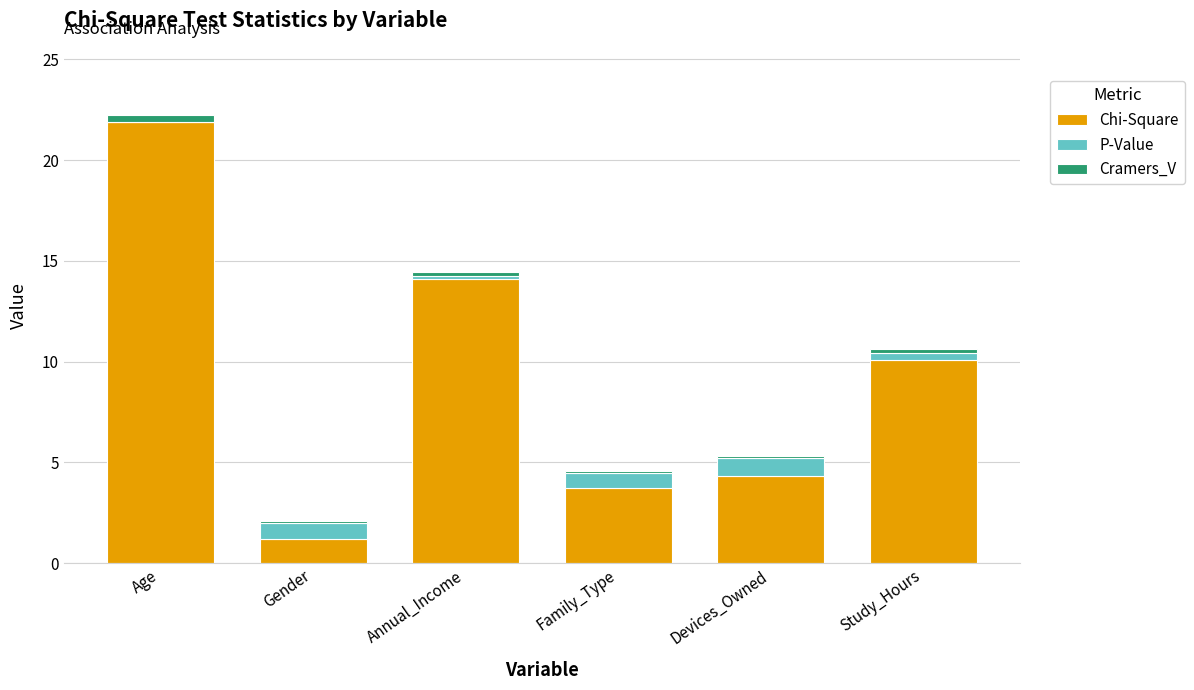

Reading left to right, transcribe the values for Chi-Square.

Age=21.9	Gender=1.2	Annual_Income=14.1	Family_Type=3.7	Devices_Owned=4.3	Study_Hours=10.1